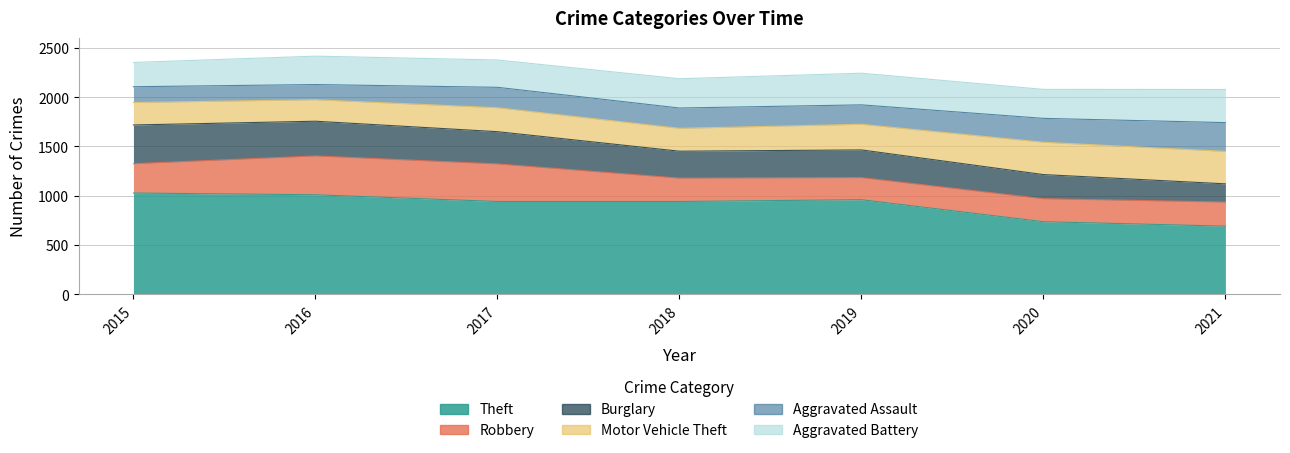

How many interior local valleys does the Motor Vehicle Theft series have?

2